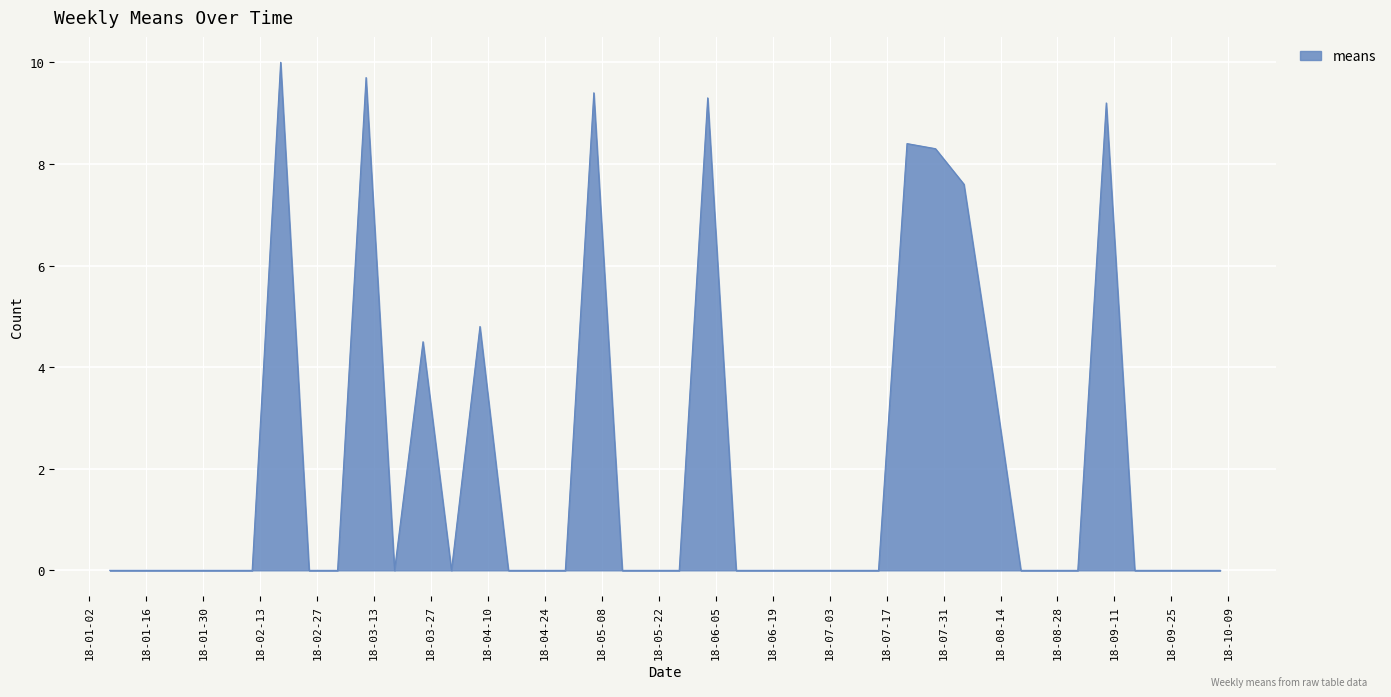

What is the difference between the maximum and minimum values?

10.0